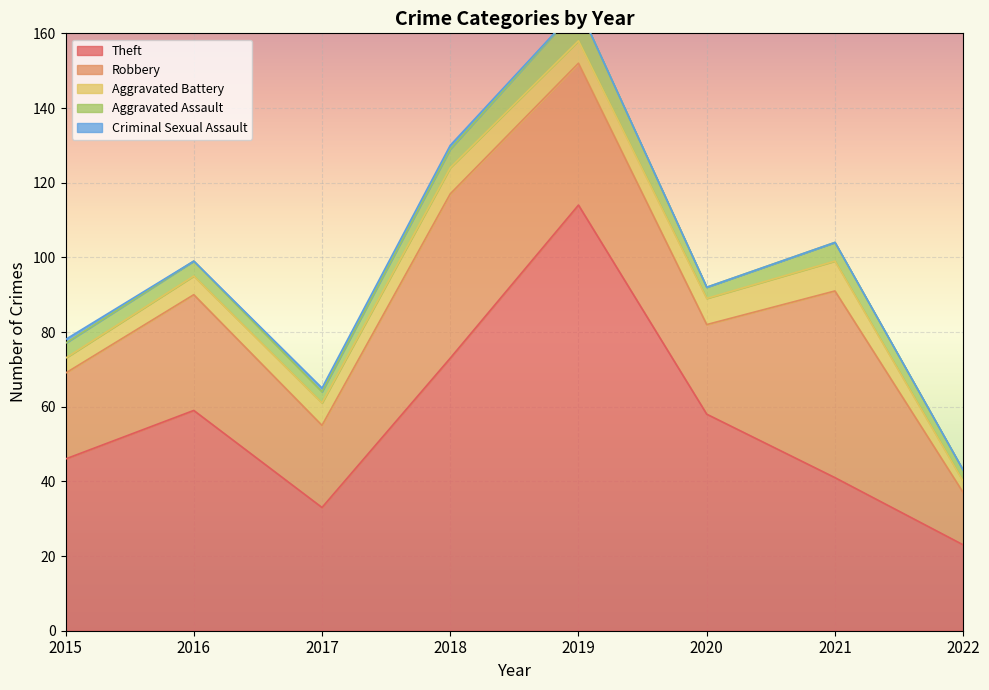

At which category does Aggravated Assault reach its first local valley?

2017